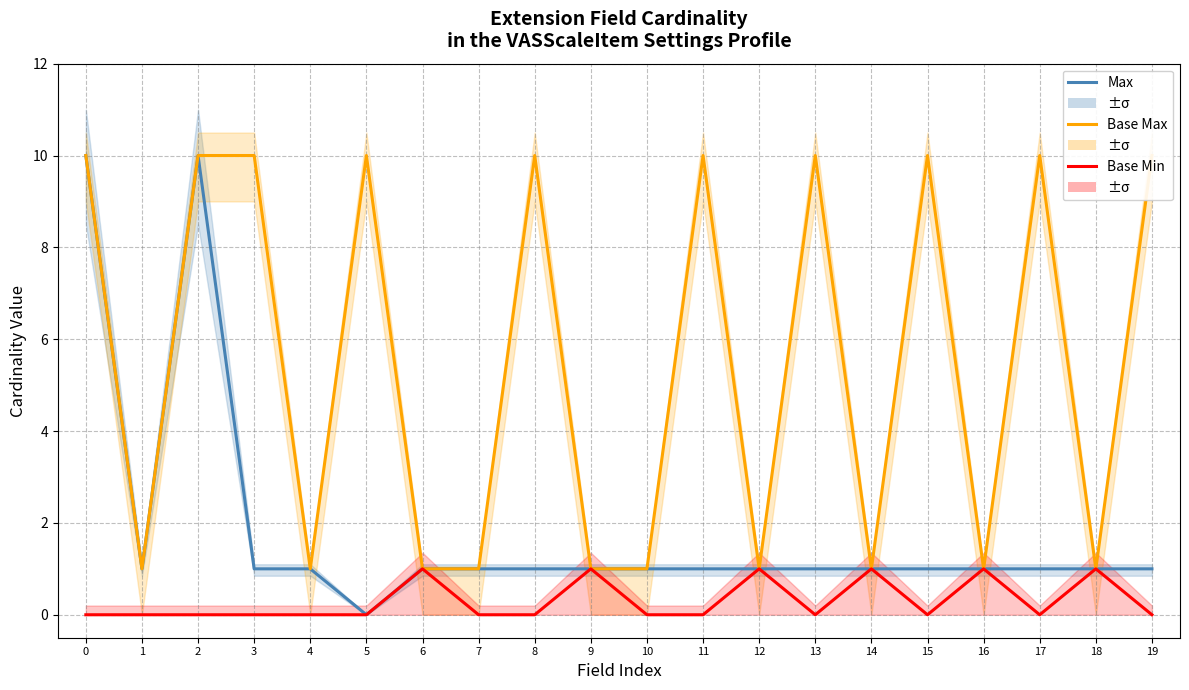

Which series has the widest spread of values?

Max